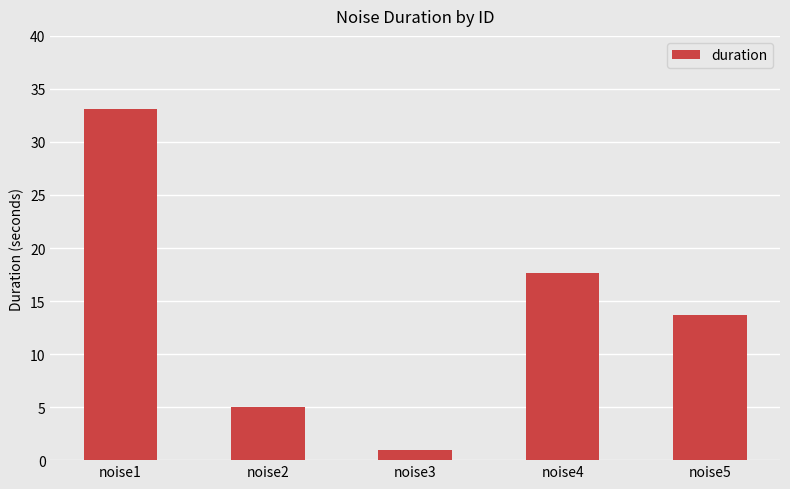

Is it true that the value at noise3 is 1.0?

True